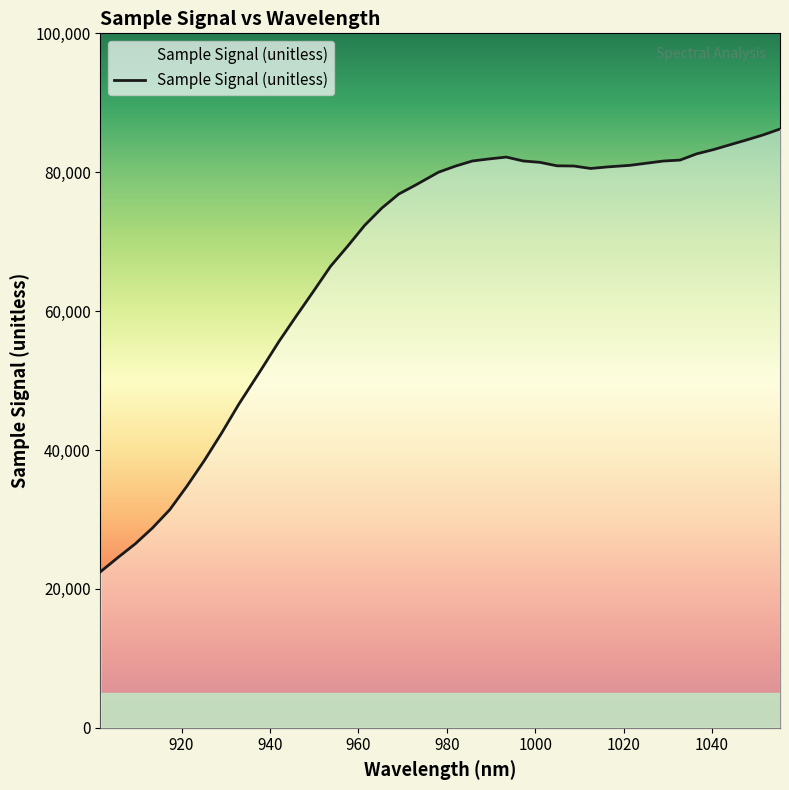

What is the average value?

67198